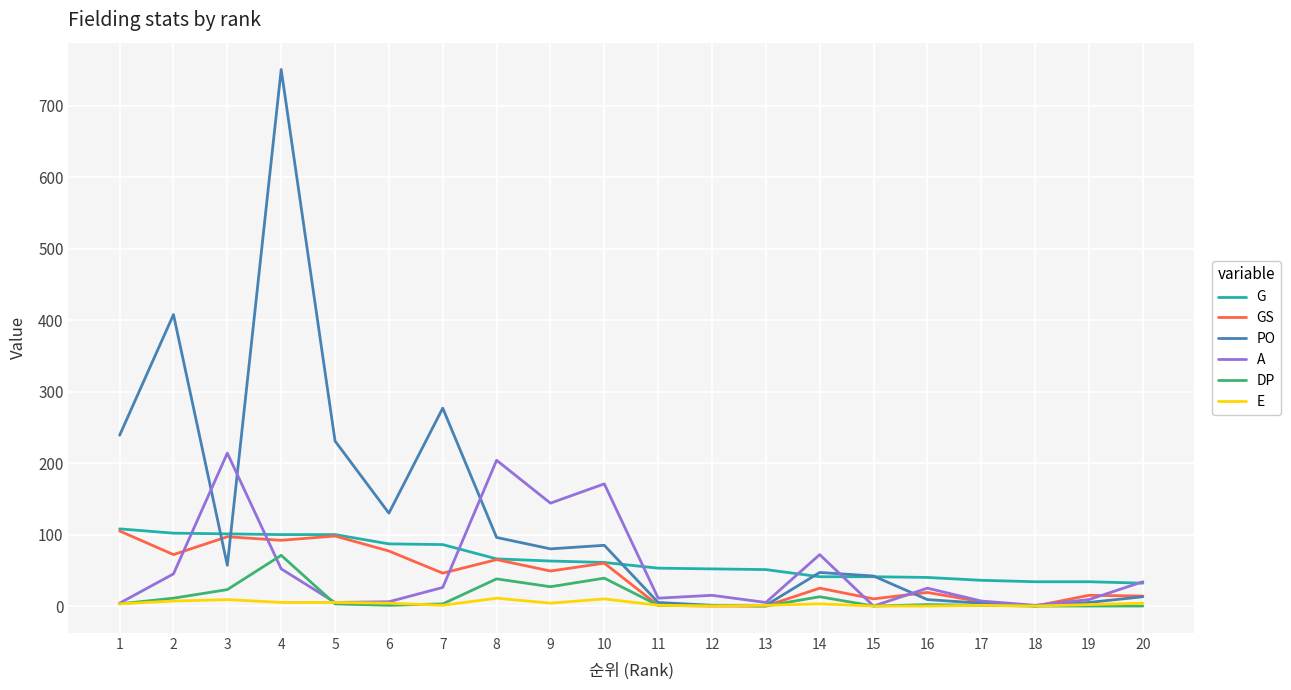

Where does the GS series first go above 46?

1